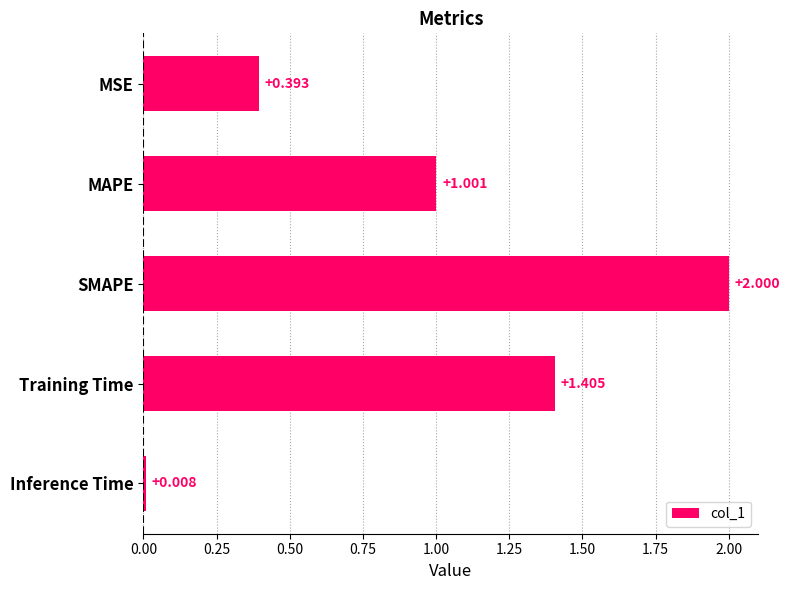

List the labels in order of value, largest first.

SMAPE, Training Time, MAPE, MSE, Inference Time